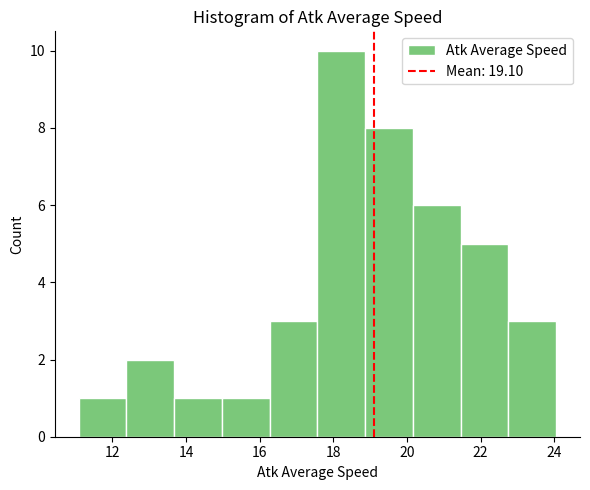

Reading left to right, transcribe this chart: for each bar, give the range it covers on the x-axis and its height. Neither the bar edges nor the heights are printed on the chart, so give them approximately, as read against the axes.

11.0 to 12.4: 1
12.4 to 13.6: 2
13.6 to 15.0: 1
15.0 to 16.2: 1
16.2 to 17.6: 3
17.6 to 18.8: 10
18.8 to 20.2: 8
20.2 to 21.4: 6
21.4 to 22.8: 5
22.8 to 24.0: 3